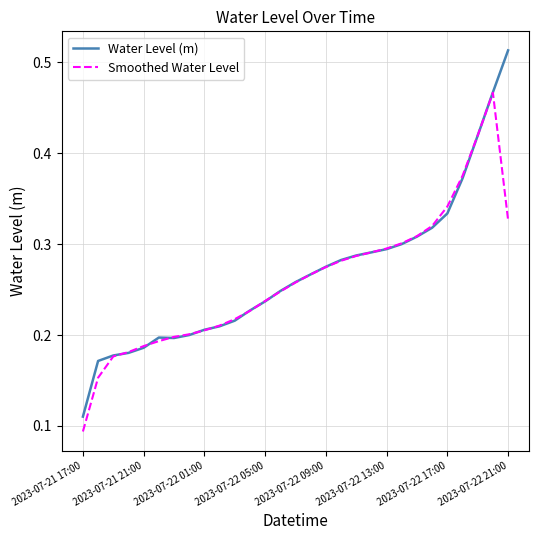

Rank the series by their maximum value, from highest to lowest.

Water Level (m), Smoothed Water Level